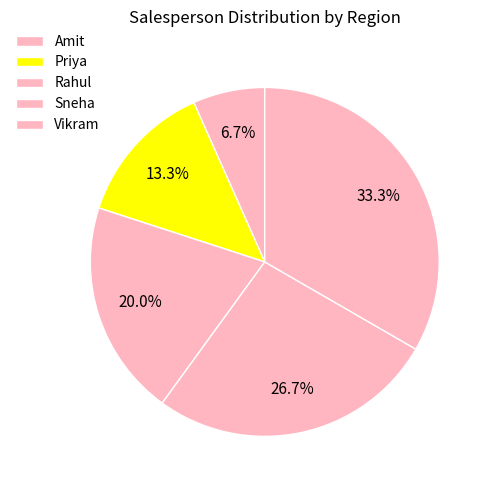

How many slices are in this pie chart?

5